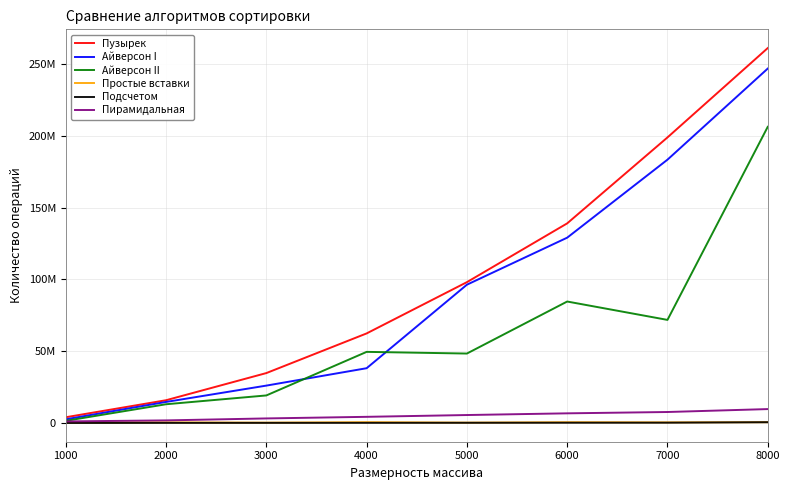

Between 4000 and 6000, which is larger?

6000